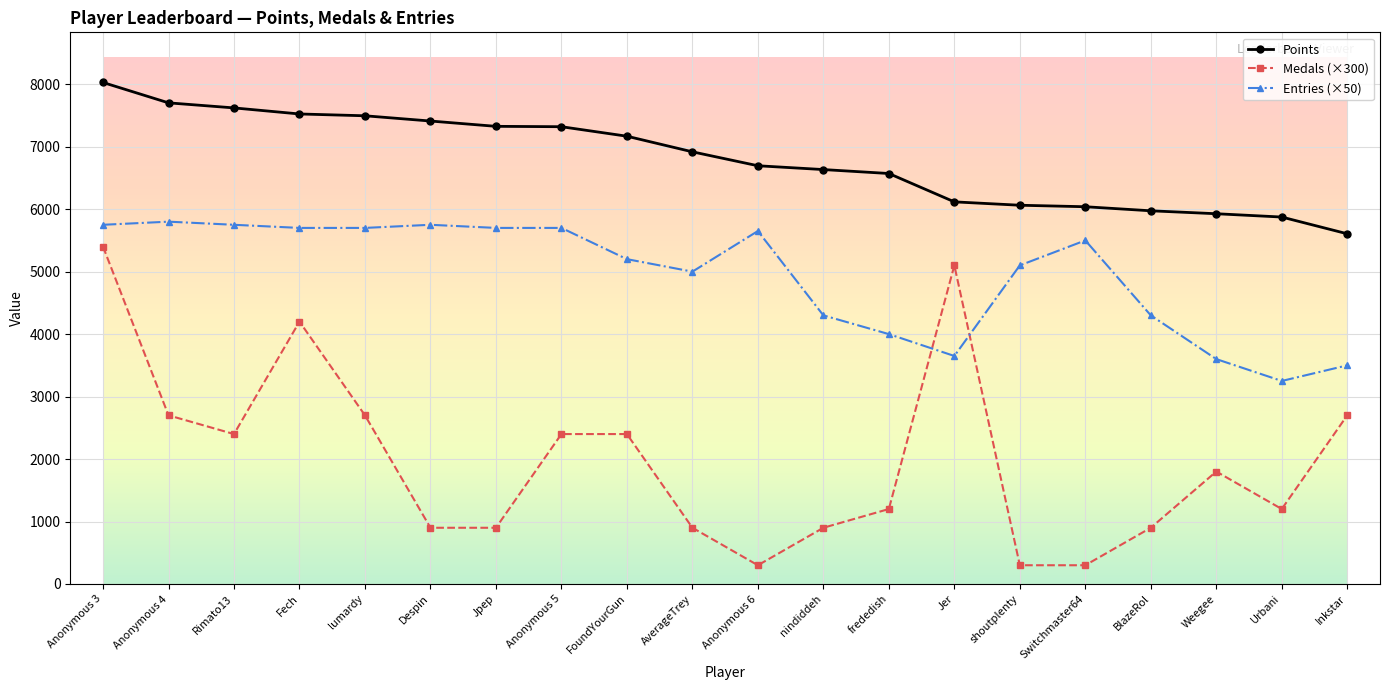

What are all the series names shown in the legend?

Points, Medals (×300), Entries (×50)